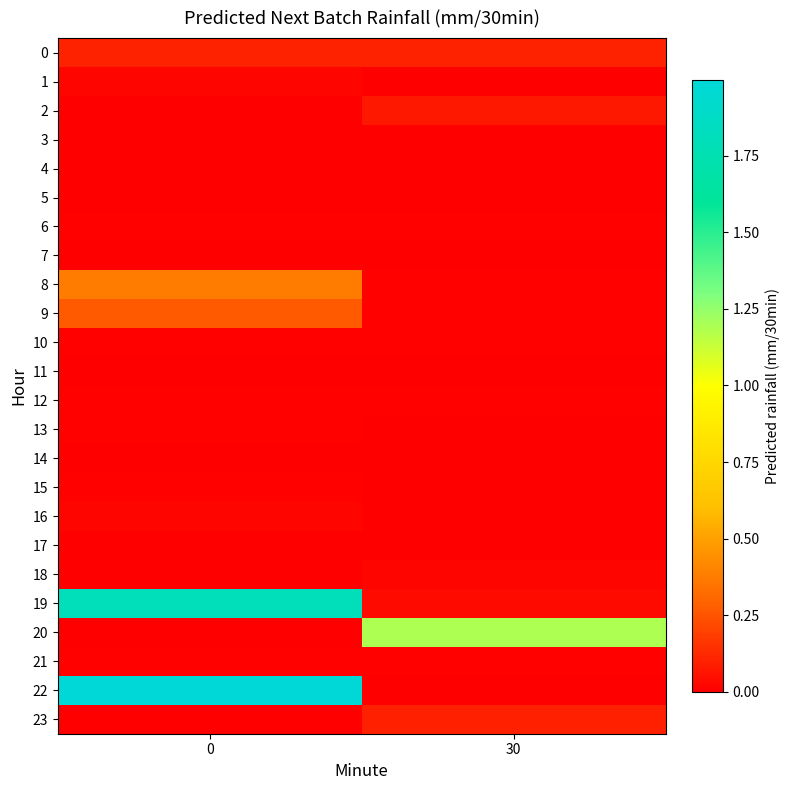

Reading left to right, what are all the values shown in this chart?

0: 0=0.1	30=0.1
1: 0=0.0	30=0.0
2: 0=0.0	30=0.1
3: 0=0.0	30=0.0
4: 0=0.0	30=0.0
5: 0=0.0	30=0.0
6: 0=0.0	30=0.0
7: 0=0.0	30=0.0
8: 0=0.4	30=0.0
9: 0=0.3	30=0.0
10: 0=0.0	30=0.0
11: 0=0.0	30=0.0
12: 0=0.0	30=0.0
13: 0=0.0	30=0.0
14: 0=0.0	30=0.0
15: 0=0.0	30=0.0
16: 0=0.0	30=0.0
17: 0=0.0	30=0.0
18: 0=0.0	30=0.0
19: 0=1.8	30=0.0
20: 0=0.0	30=1.2
21: 0=0.0	30=0.0
22: 0=2.0	30=0.0
23: 0=0.0	30=0.1